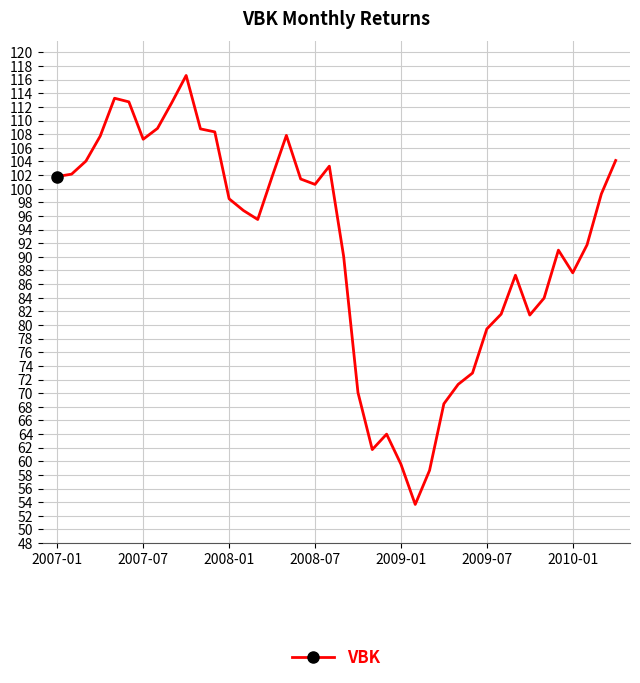

What is the value of the 40th point from the left?

104.1